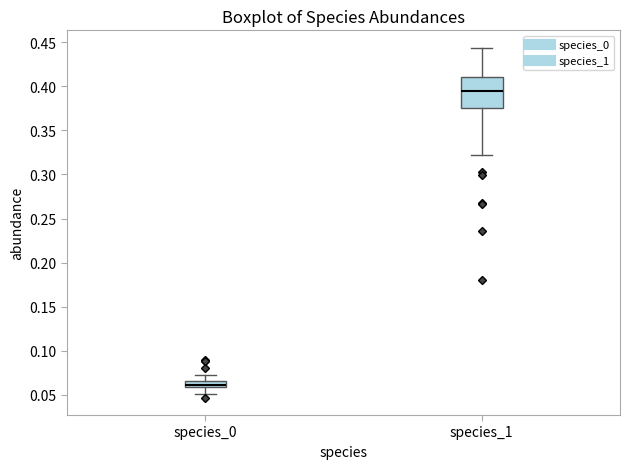

Which box's median line is the highest?

species_1